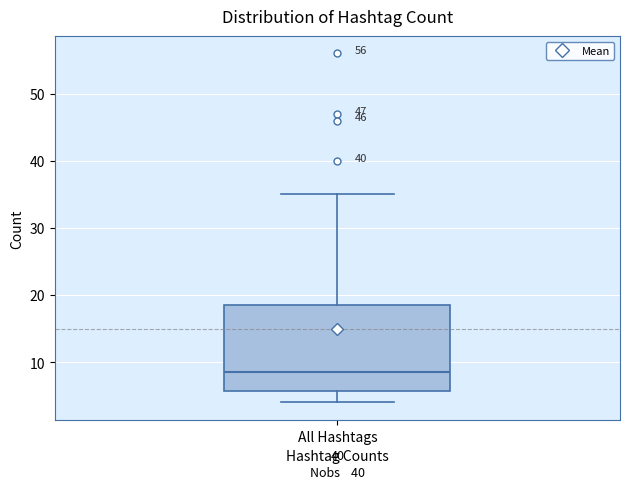

Where is the upper edge of the box for All Hashtags on the y-axis? The values are not printed on the chart, so give them approximately, as read against the axis.

19